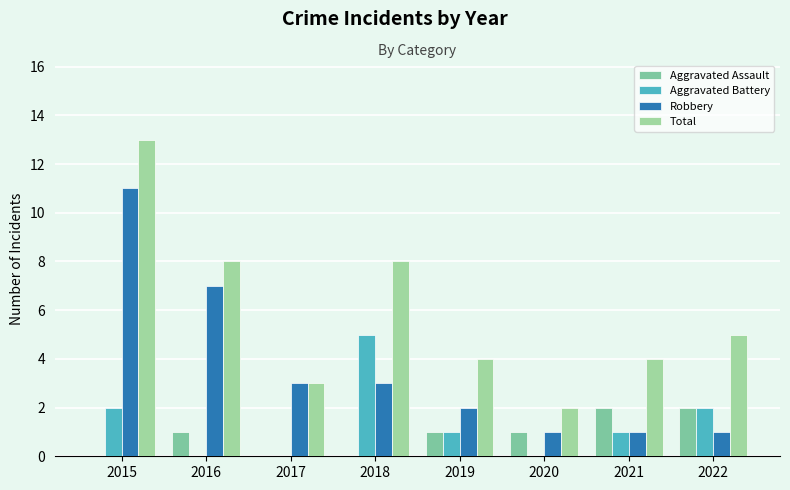

Are the bars grouped side by side (vs. stacked)?

Yes